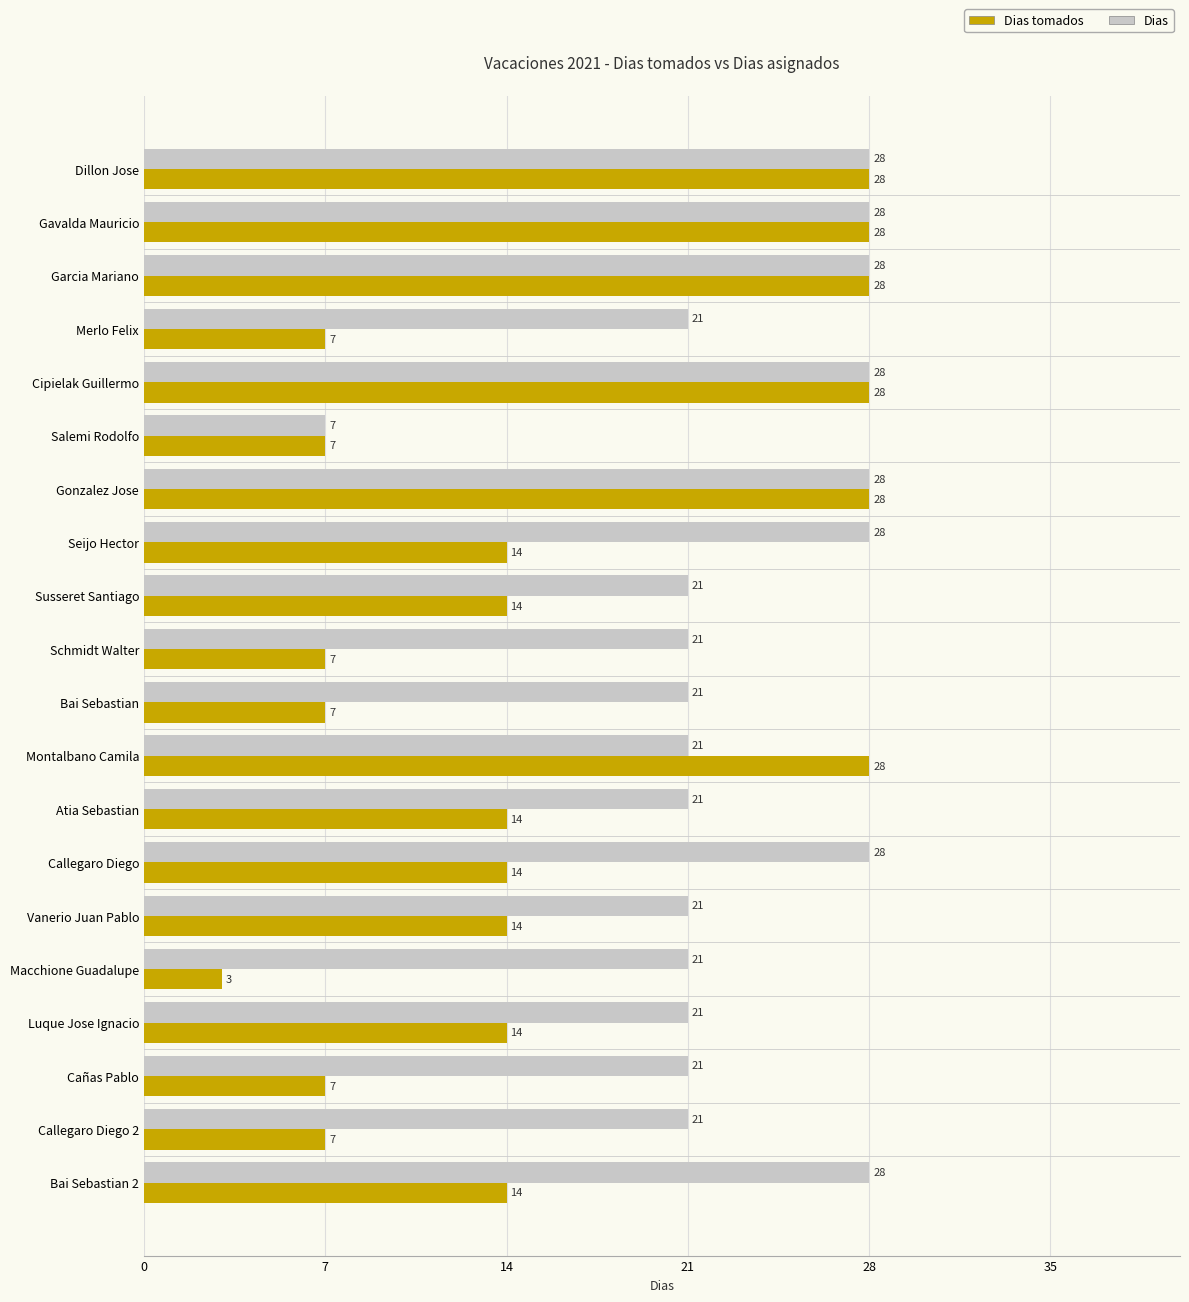

Count the Dias tomados values in the range 7 to 28.

19